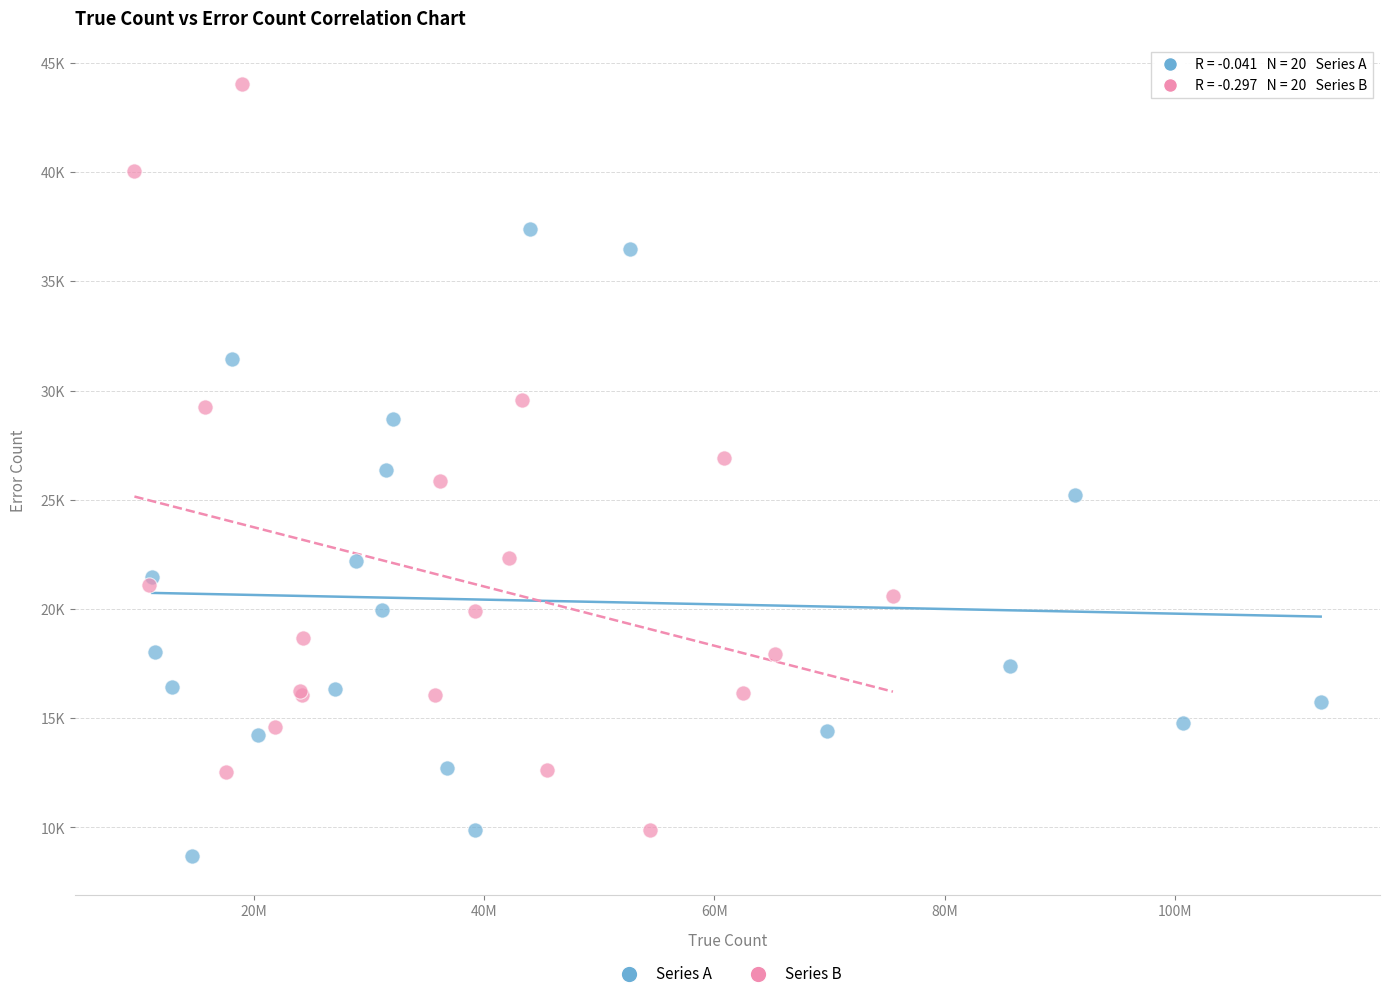

What are all the series names shown in the legend?

Series A, Series B